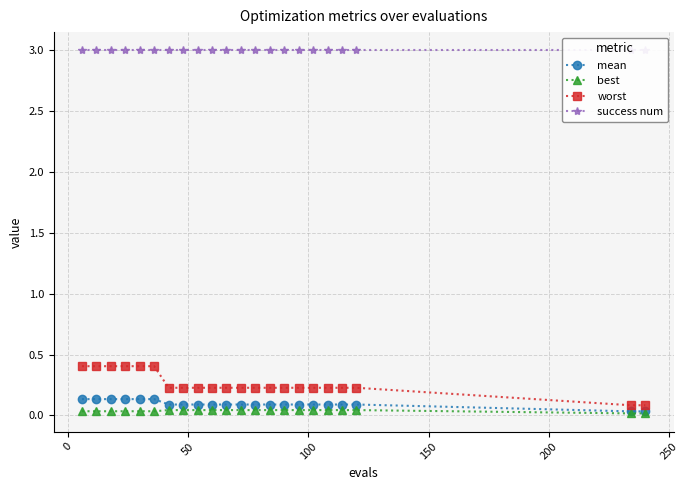

Reading right to left, extract all data points from this chart.

mean: 0.0	0.0	0.1	0.1	0.1	0.1	0.1	0.1	0.1	0.1	0.1	0.1	0.1	0.1	0.1	0.1	0.1	0.1	0.1	0.1	0.1	0.1
best: 0.0	0.0	0.0	0.0	0.0	0.0	0.0	0.0	0.0	0.0	0.0	0.0	0.0	0.0	0.0	0.0	0.0	0.0	0.0	0.0	0.0	0.0
worst: 0.1	0.1	0.2	0.2	0.2	0.2	0.2	0.2	0.2	0.2	0.2	0.2	0.2	0.2	0.2	0.2	0.4	0.4	0.4	0.4	0.4	0.4
success num: 3.0	3.0	3.0	3.0	3.0	3.0	3.0	3.0	3.0	3.0	3.0	3.0	3.0	3.0	3.0	3.0	3.0	3.0	3.0	3.0	3.0	3.0